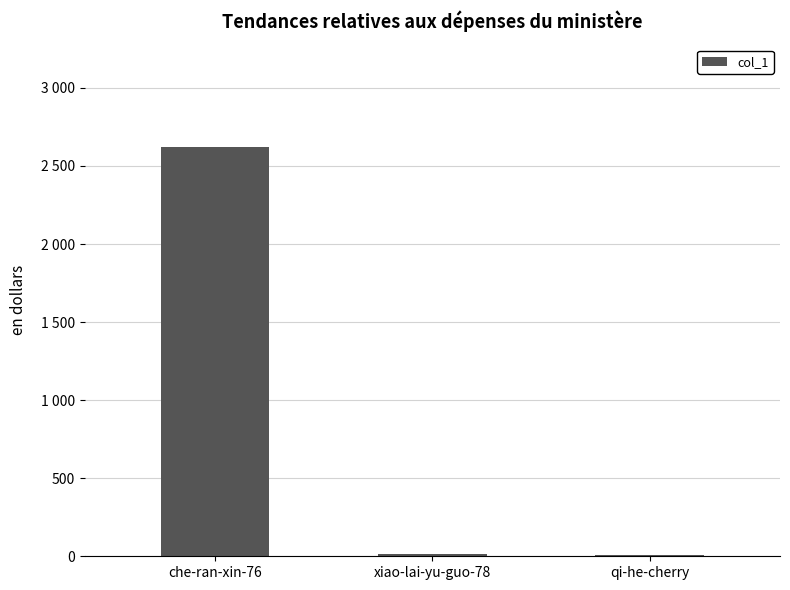

Rank the categories by value from highest to lowest.

che-ran-xin-76, xiao-lai-yu-guo-78, qi-he-cherry